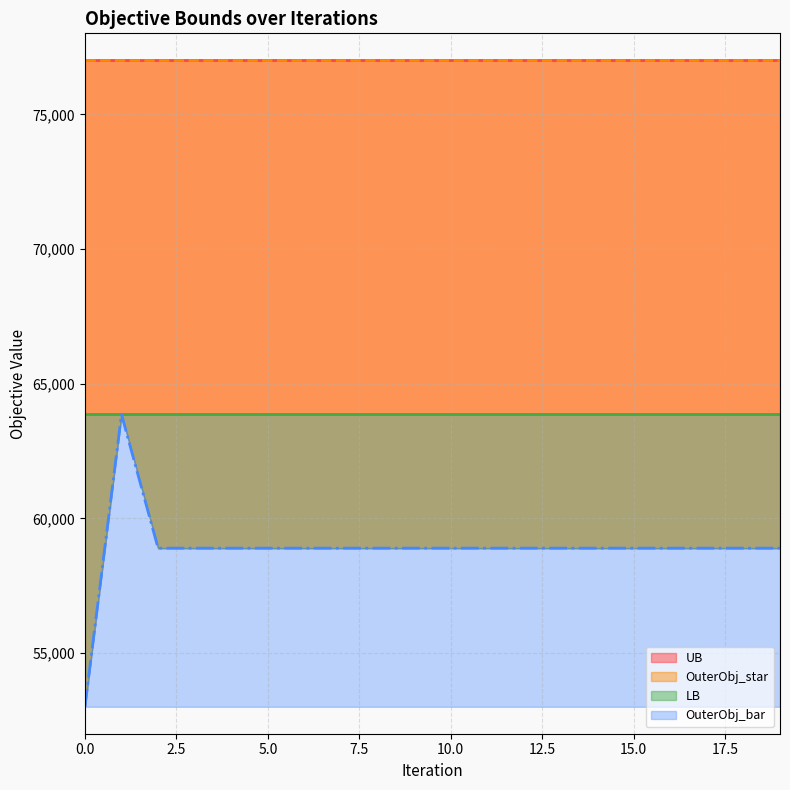

What is the difference between the highest and lowest values at 8?

18119